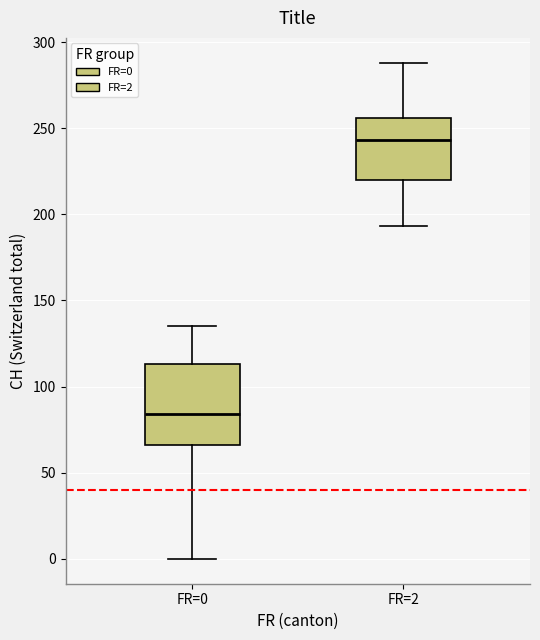

Reading left to right, read every box against the y-axis: the position of its median line, the range the box covers, and the ends of its whiskers. The values are not printed on the chart, so give them approximately, as read against the axis.

FR=0: median 85, box 65 to 115, whiskers 0 to 135
FR=2: median 245, box 220 to 255, whiskers 195 to 290